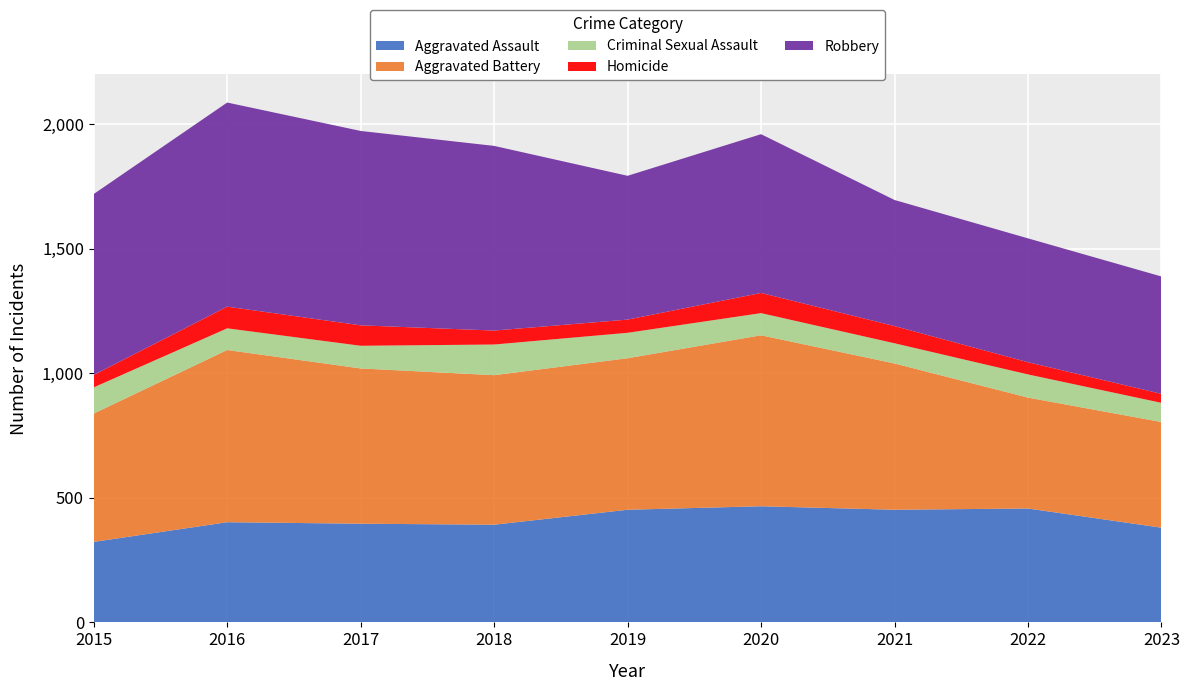

Reading right to left, list all the values displayed in this chart.

Aggravated Assault: 2023=380	2022=457	2021=452	2020=466	2019=452	2018=392	2017=396	2016=402	2015=323
Aggravated Battery: 2023=424	2022=445	2021=587	2020=686	2019=608	2018=600	2017=623	2016=691	2015=515
Criminal Sexual Assault: 2023=77	2022=93	2021=81	2020=89	2019=102	2018=123	2017=91	2016=87	2015=105
Homicide: 2023=36	2022=49	2021=69	2020=81	2019=53	2018=56	2017=82	2016=87	2015=50
Robbery: 2023=471	2022=497	2021=506	2020=637	2019=577	2018=741	2017=780	2016=819	2015=726